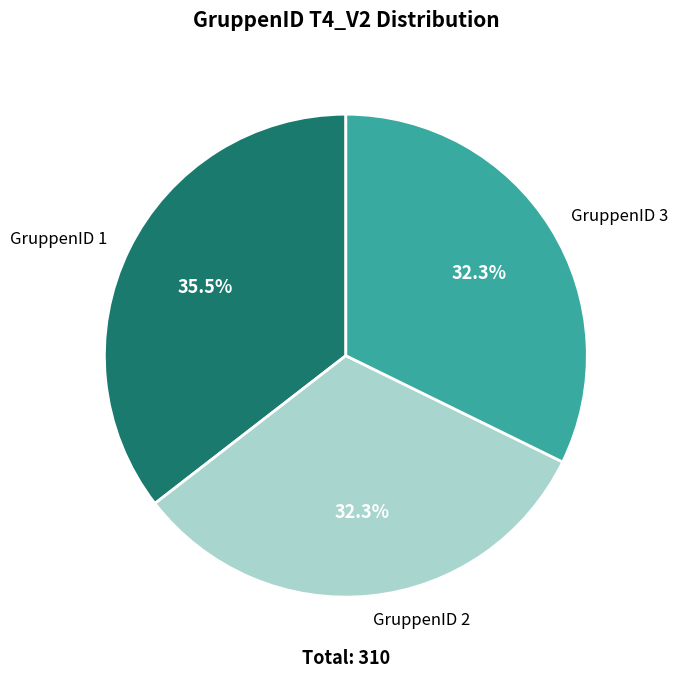

What percentage do GruppenID 2 and GruppenID 3 together represent?

64.5%